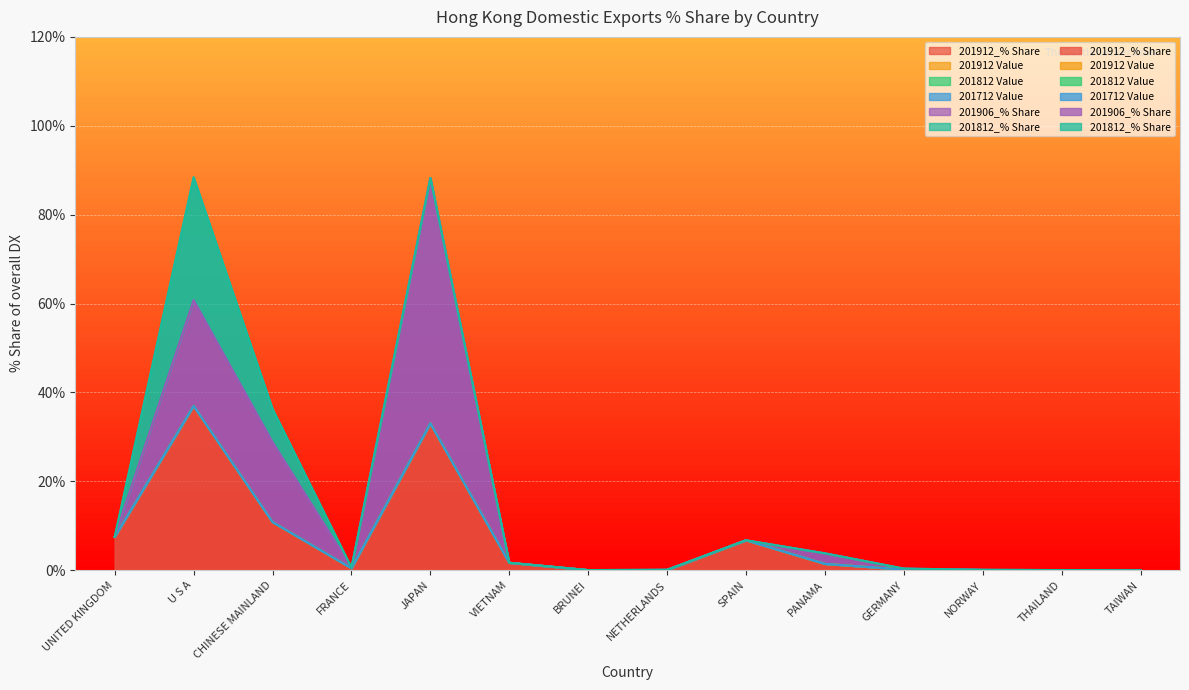

True or false: 201812 Value and 201712 Value cross at least once.

False